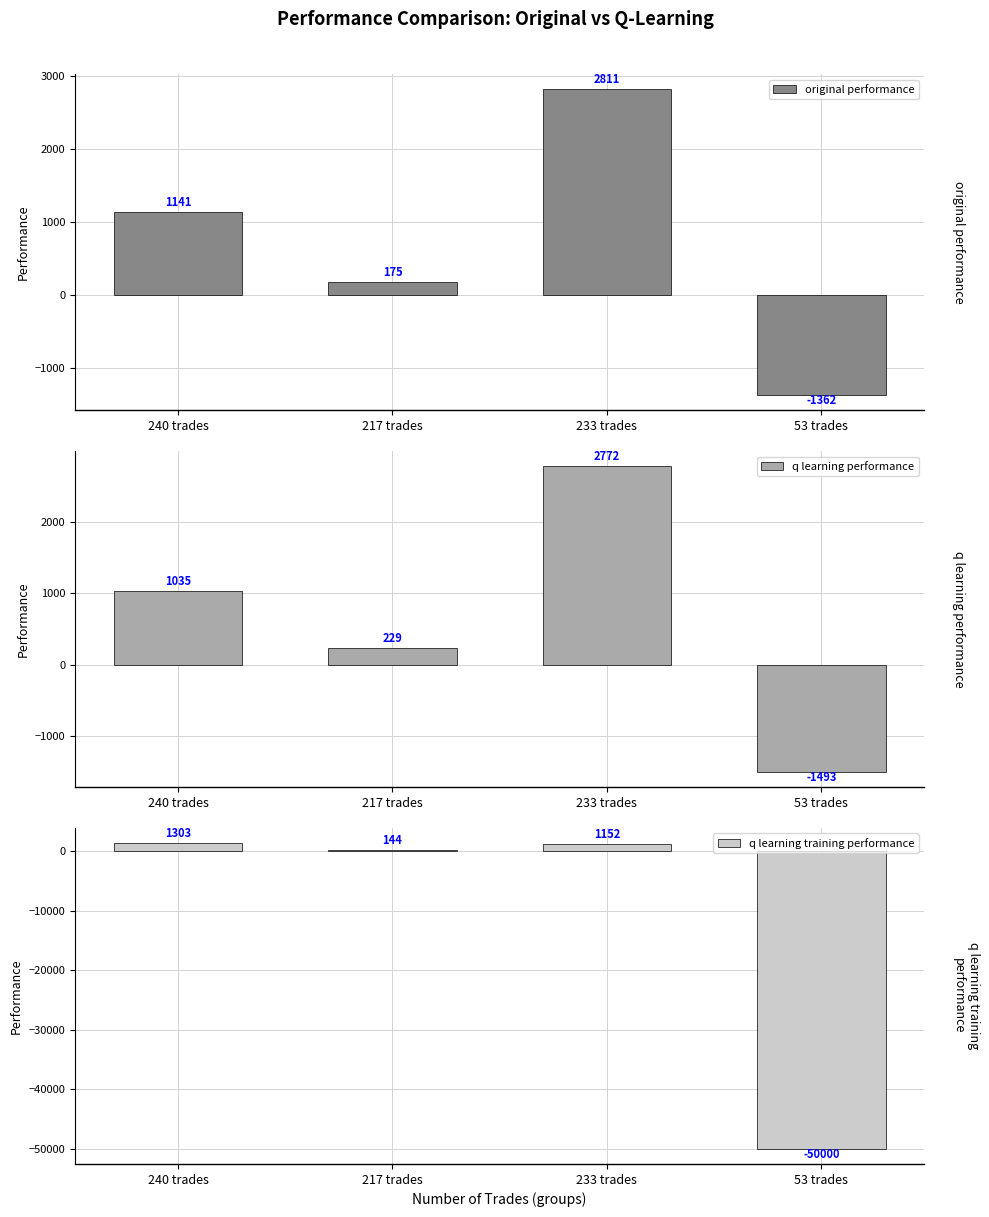

Reading left to right, what are all the values shown in this chart?

original performance: 240 trades=1141.5	217 trades=174.9	233 trades=2811.1	53 trades=-1361.7
q learning performance: 240 trades=1035.0	217 trades=229.5	233 trades=2771.9	53 trades=-1493.1
q learning training performance: 240 trades=1303.4	217 trades=144.0	233 trades=1152.2	53 trades=-50000.0